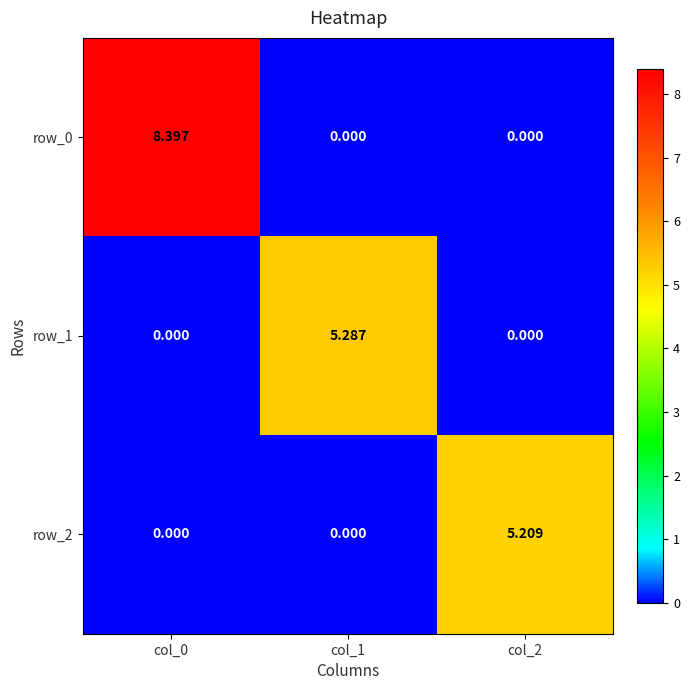

What is the total value across all series at col_0?

8.4